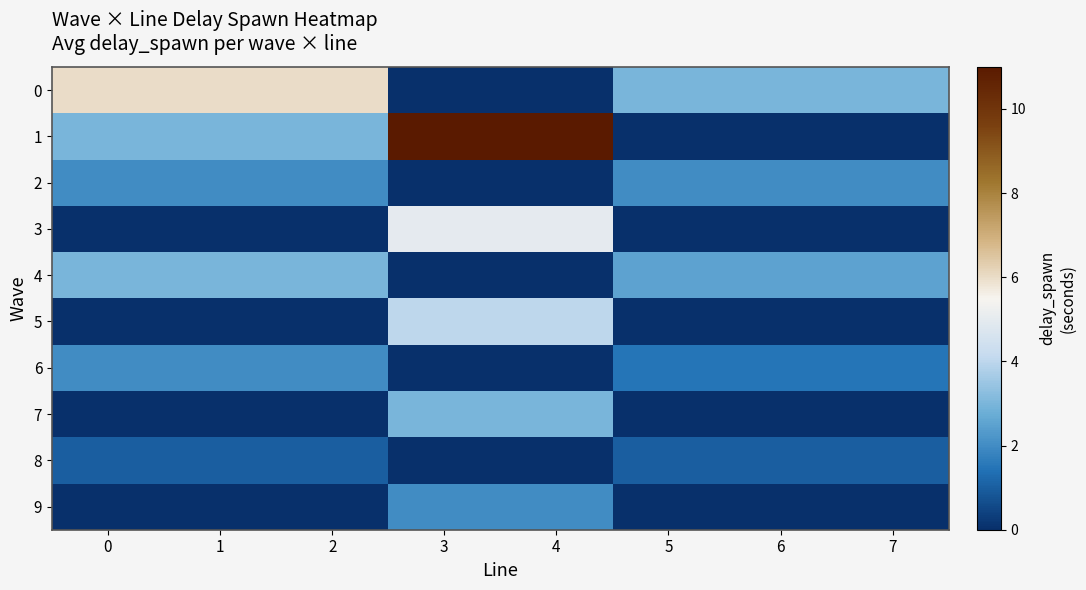

Rank the series by their maximum value, from lowest to highest.

8, 2, 6, 9, 4, 7, 5, 3, 0, 1